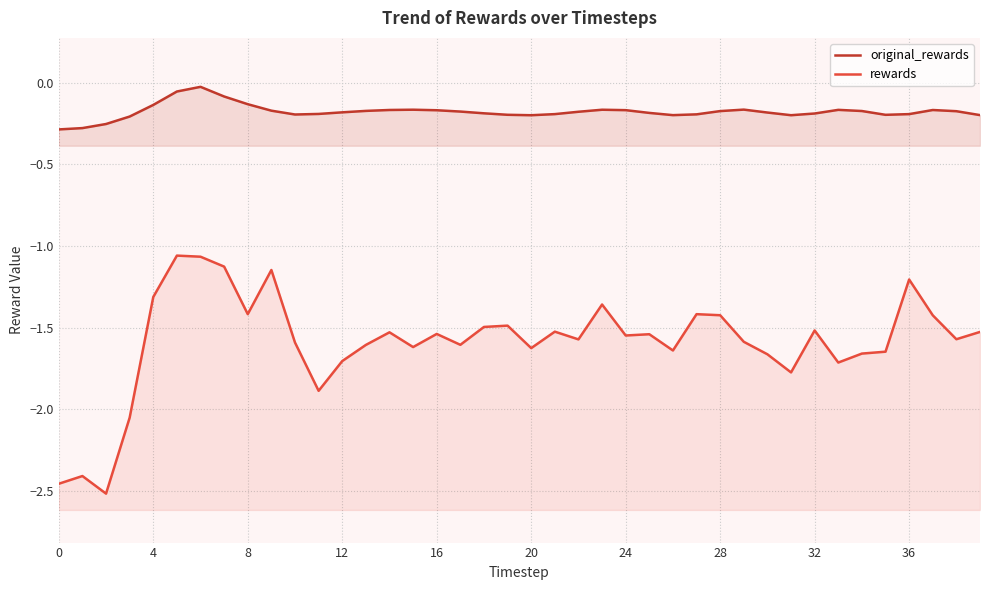

What is the value of the original_rewards point at the 12th from the left?

-0.2